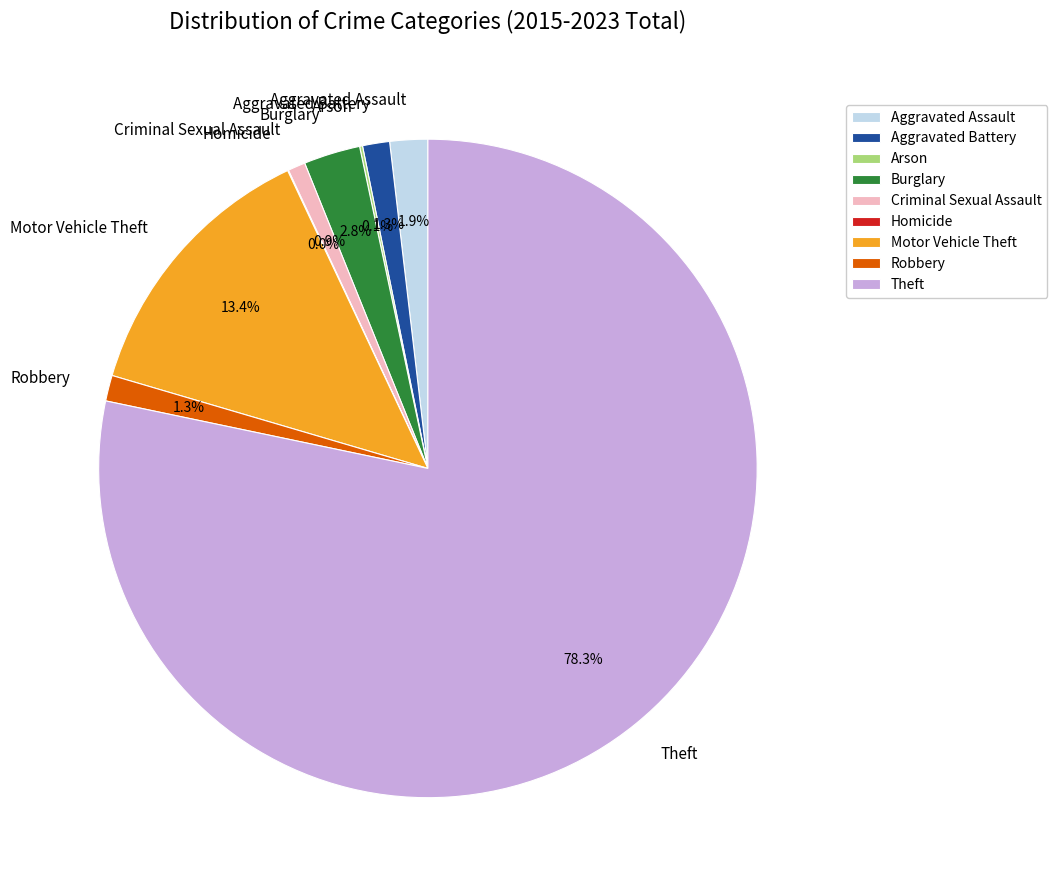

What is the ratio of the value at Aggravated Battery to the value at Criminal Sexual Assault?

1.5